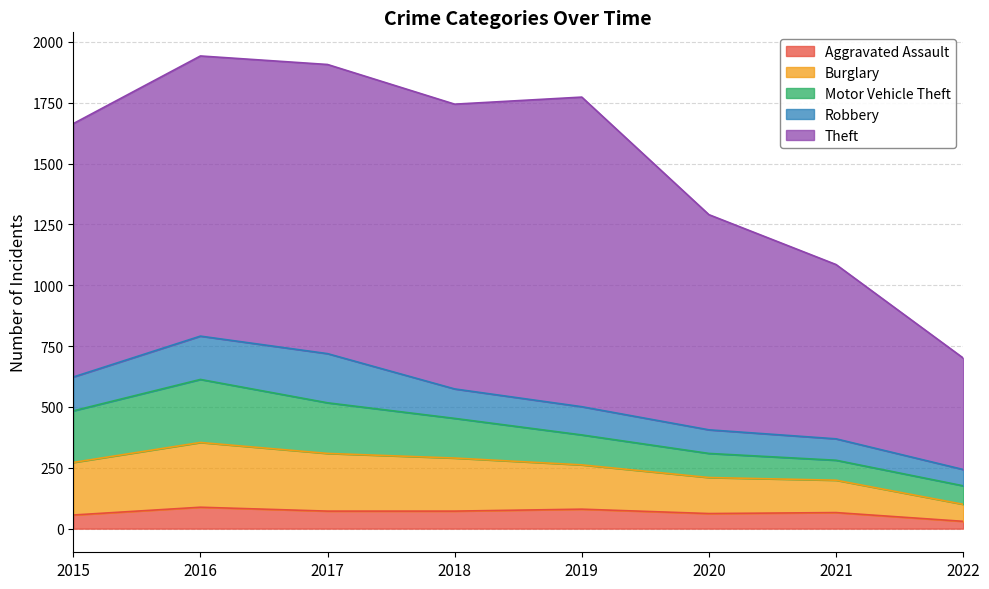

Is the value of Robbery at 2019 greater than the value of Theft at 2020?

No